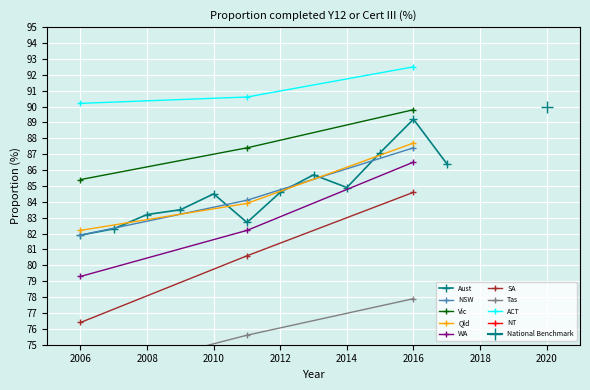

What is the value of the 5th point from the left?

84.5